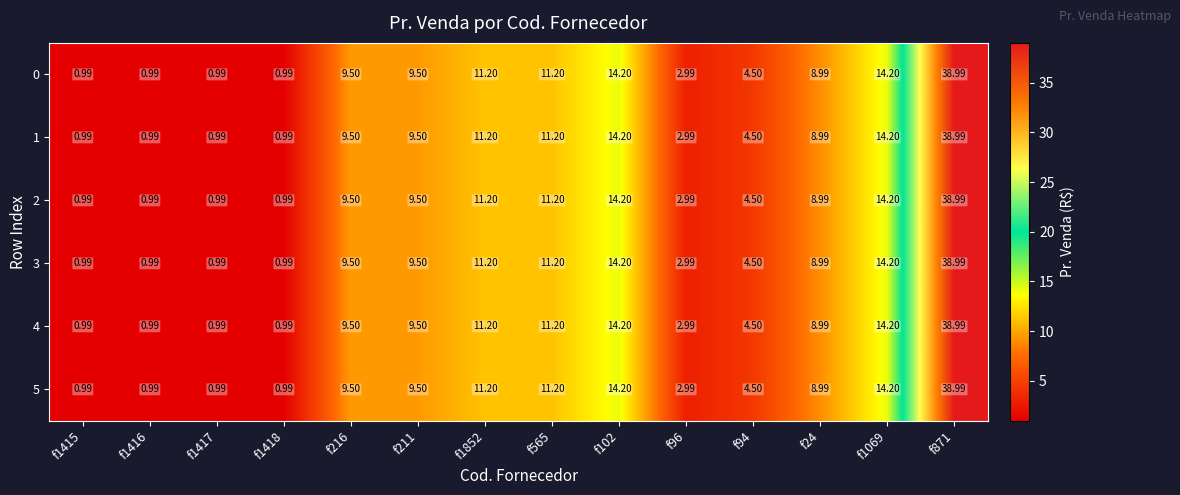

Is the value of 4 at f1417 greater than the value of 2 at f565?

No